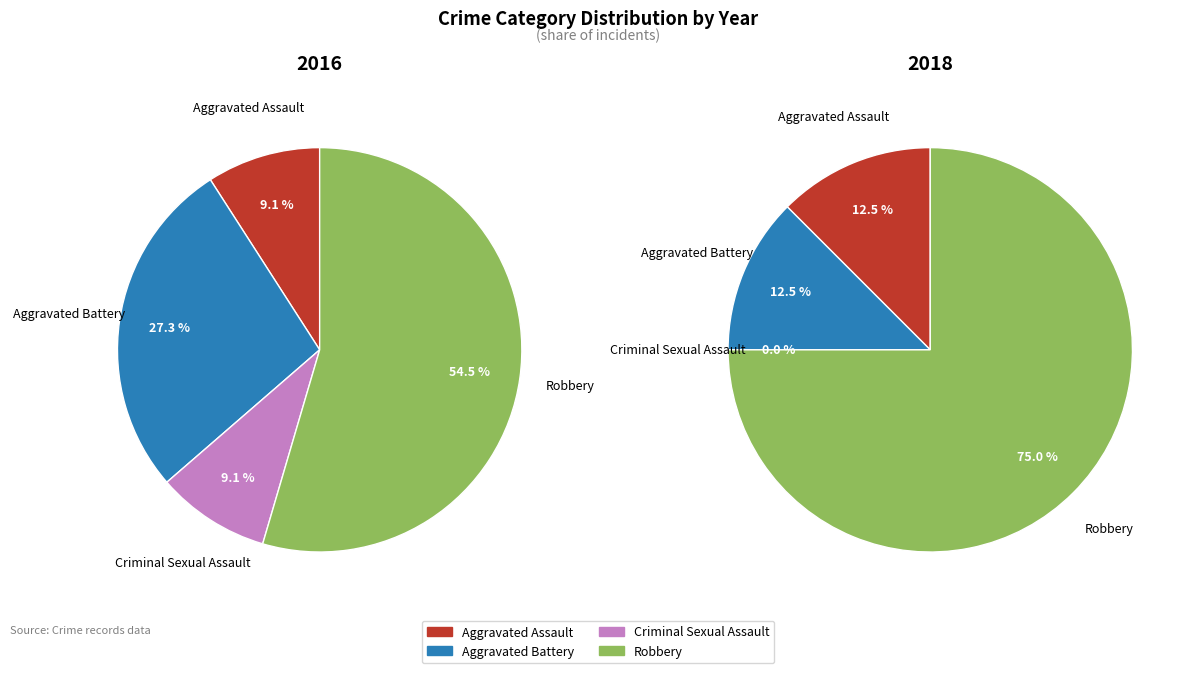

How many slices are in this pie chart?

4